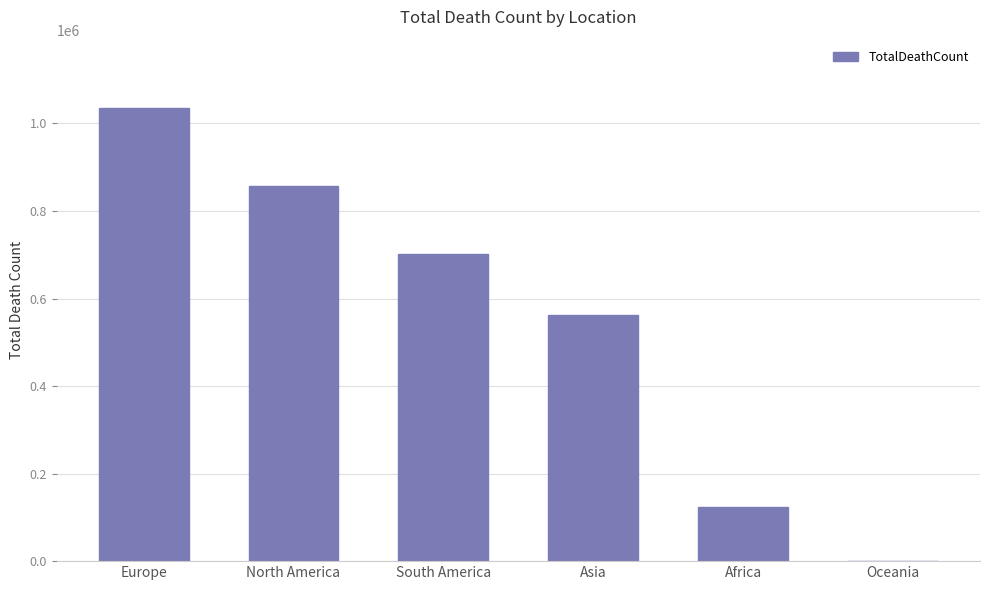

What is the change in value from South America to Asia?

-138705